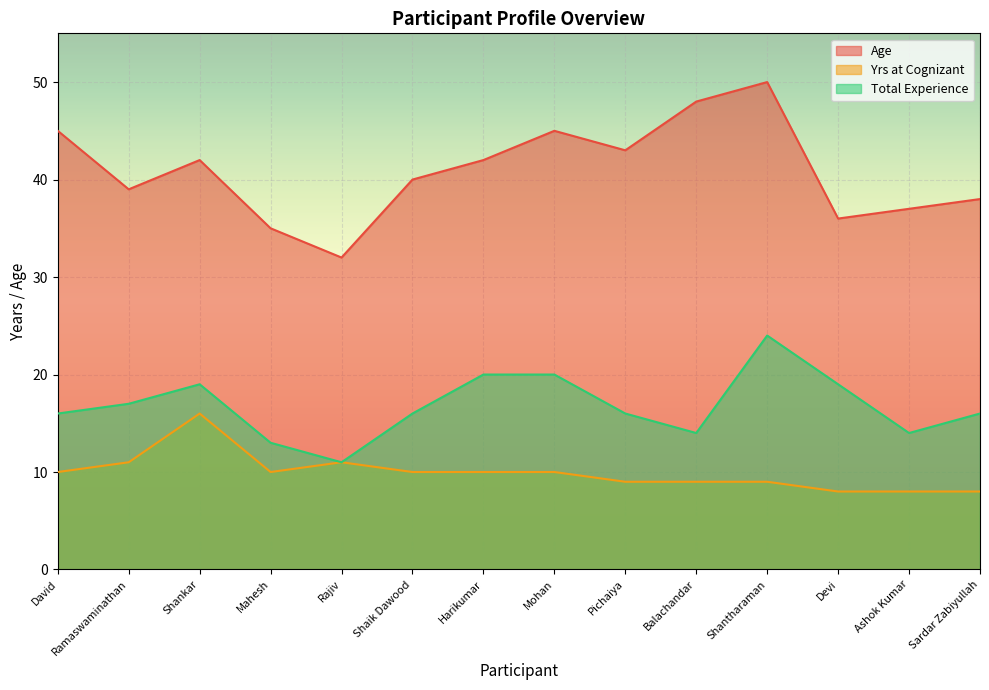

At how many categories does at least one series exceed 34?

13